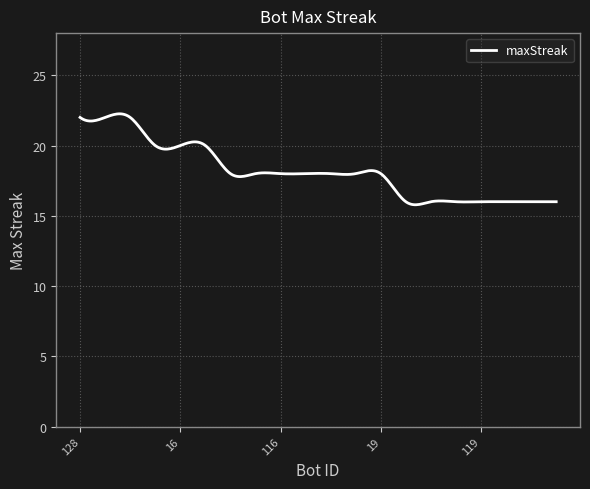

What is the difference between the maximum and minimum values?

6.5